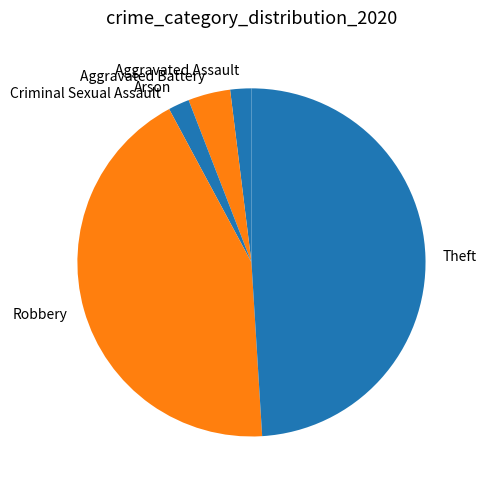

True or false: Aggravated Assault accounts for 2% of the total.

True